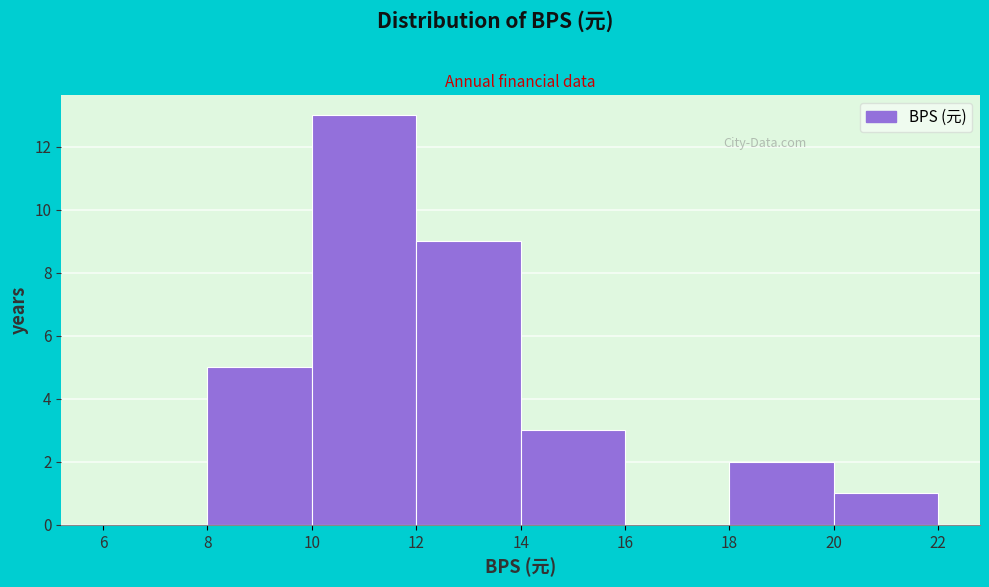

How tall is the bar that spans 14 to 16 on the x-axis? The values are not printed on the chart, so give them approximately, as read against the axis.

3